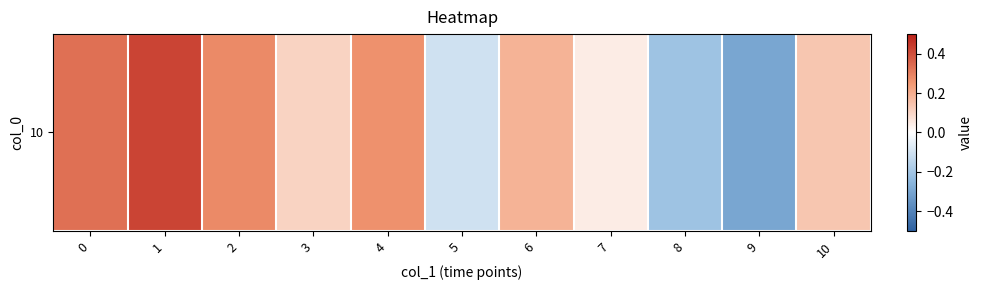

What is the greatest value displayed?

0.4